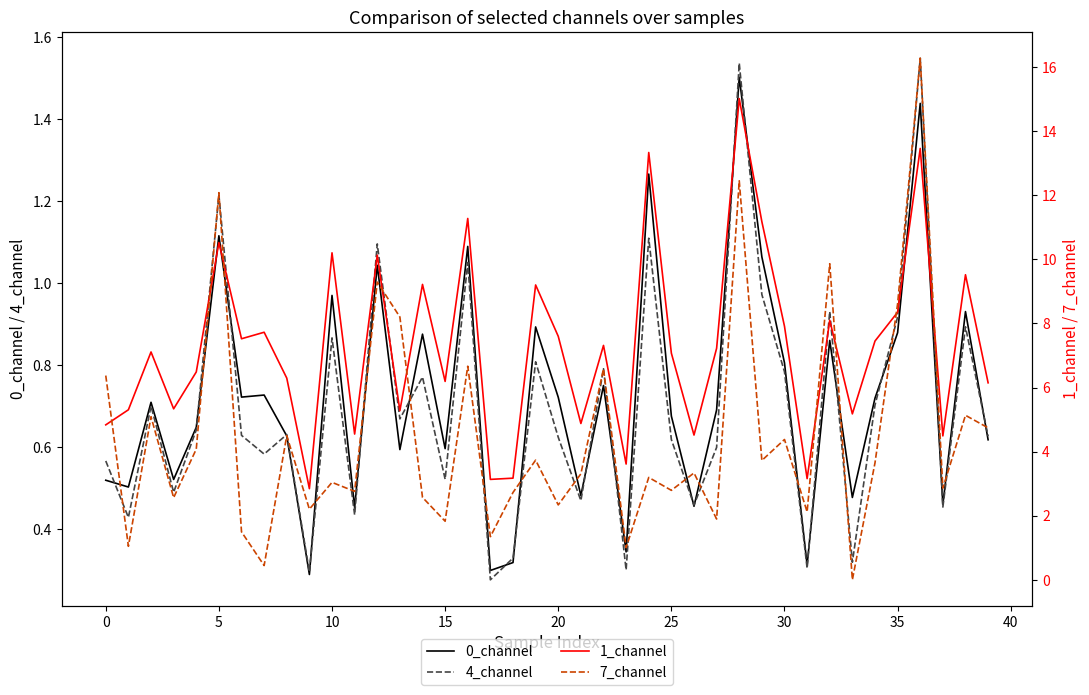

Which series has the largest range (max minus min)?

7_channel